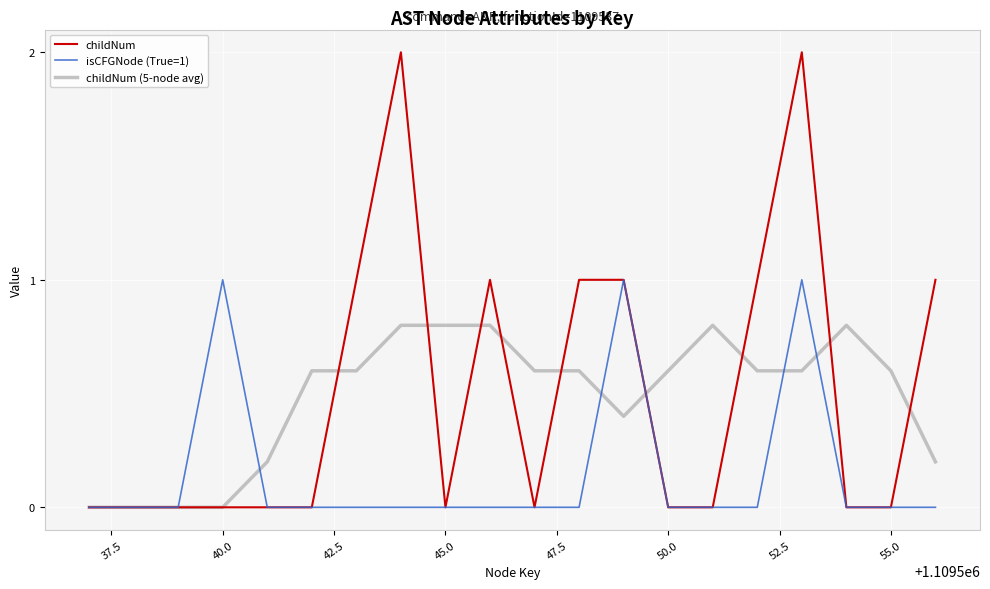

What is the difference between the maximum and minimum values in the isCFGNode (True=1) series?

1.0